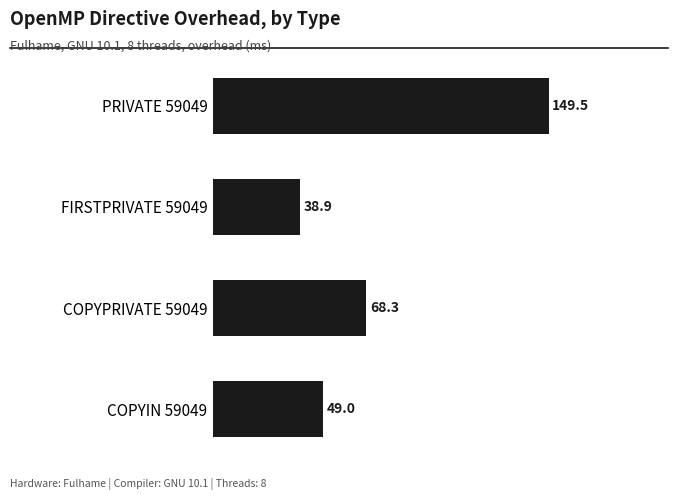

The value at FIRSTPRIVATE 59049 is 38.9. True or false?

True